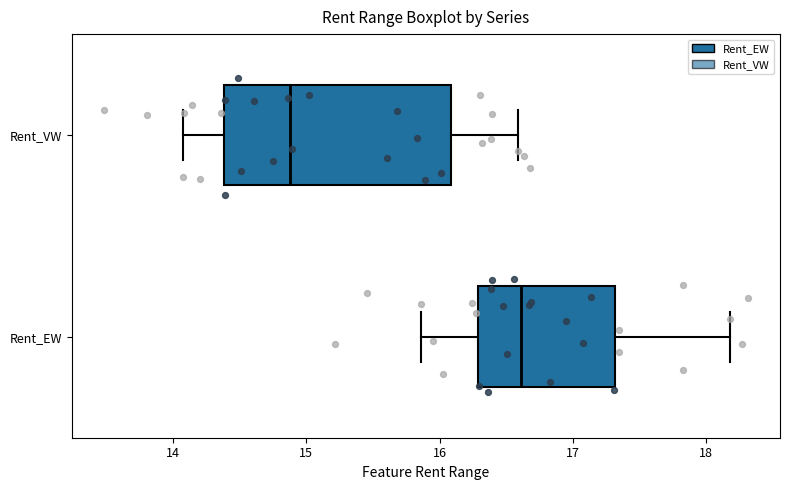

Comparing the boxes themselves (not the whiskers), which one is the widest?

Rent_VW